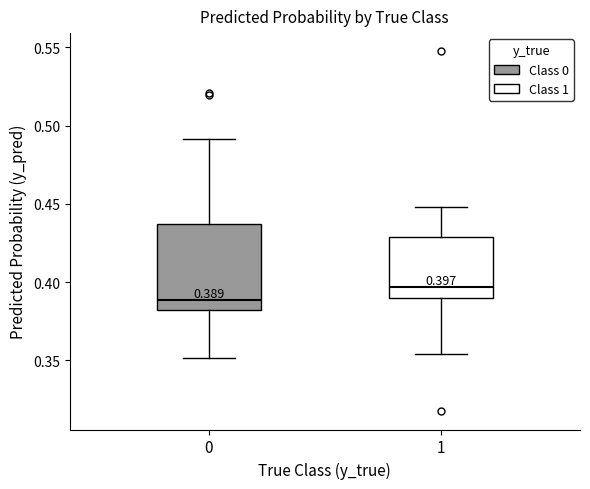

Which box is the tallest, from its lower edge to its upper edge?

0